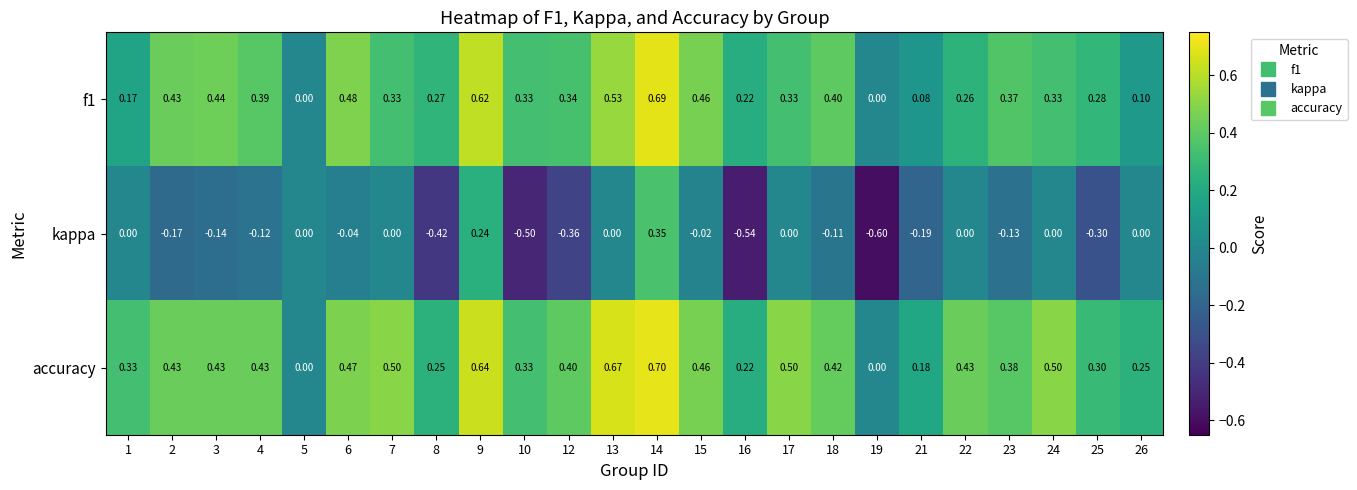

Which series has the widest spread of values?

kappa